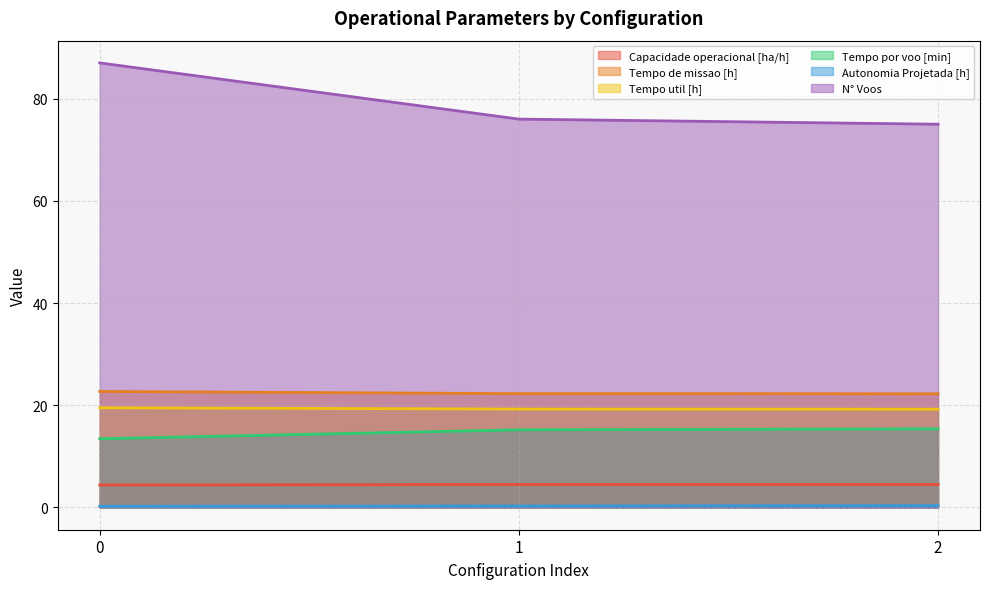

What is the average value of the Tempo de missao [h] series?

22.4